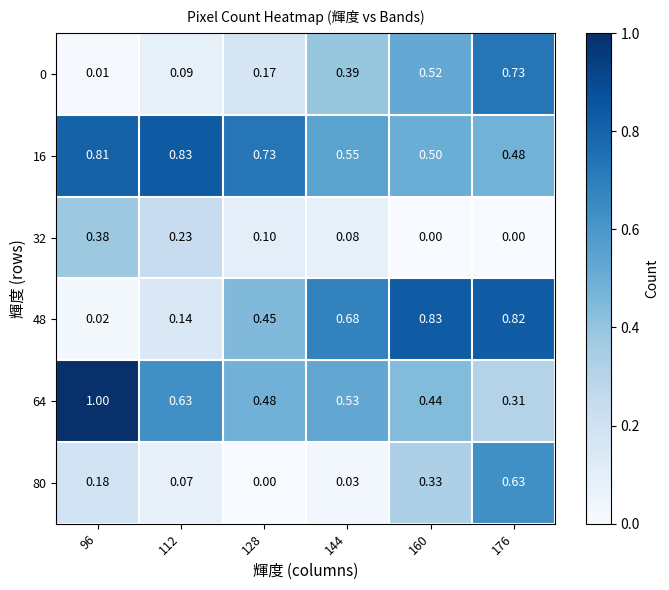

At how many categories does at least one series exceed 0?

6